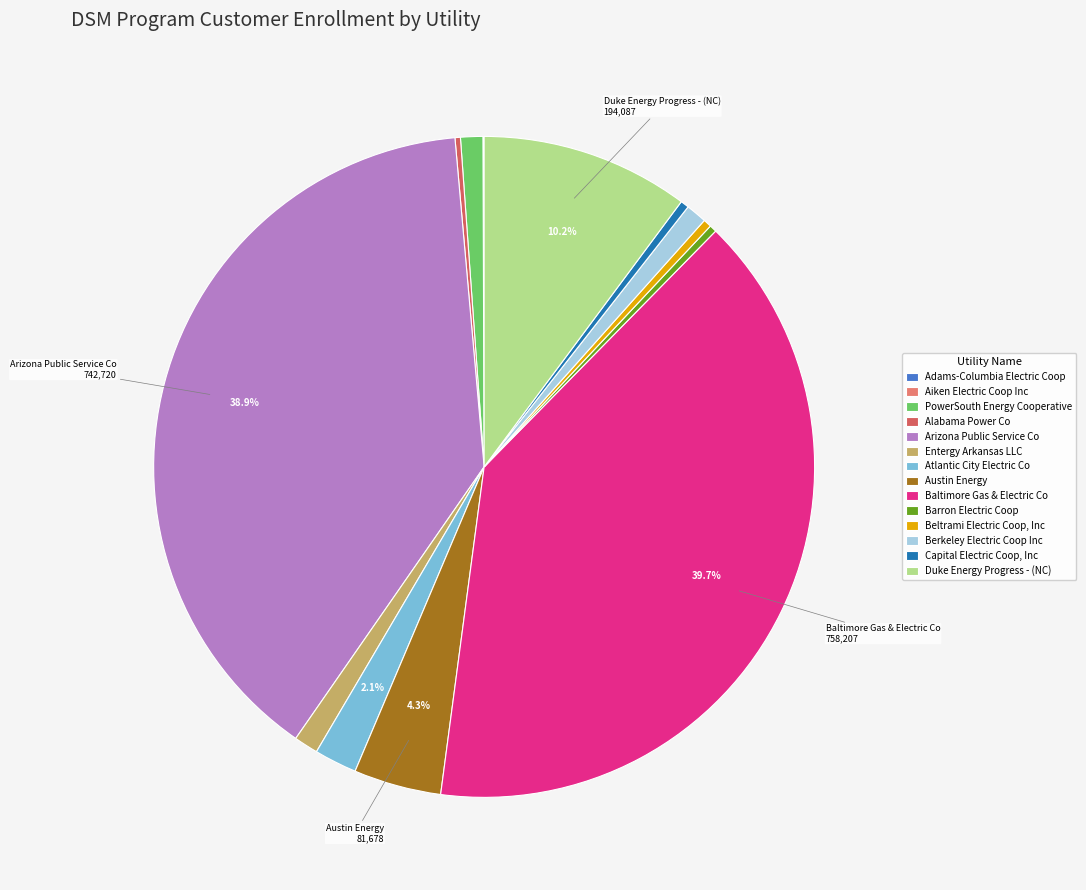

Which has a higher value, Entergy Arkansas LLC or Berkeley Electric Coop Inc?

Entergy Arkansas LLC